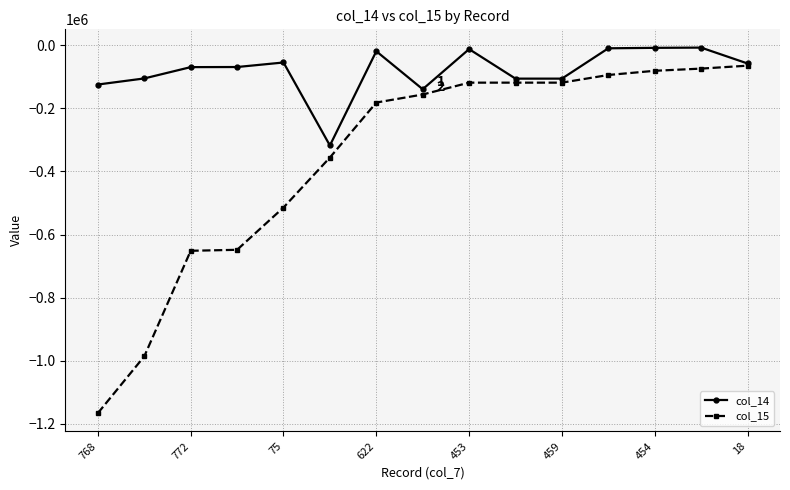

Which series has the largest total across all categories?

col_14